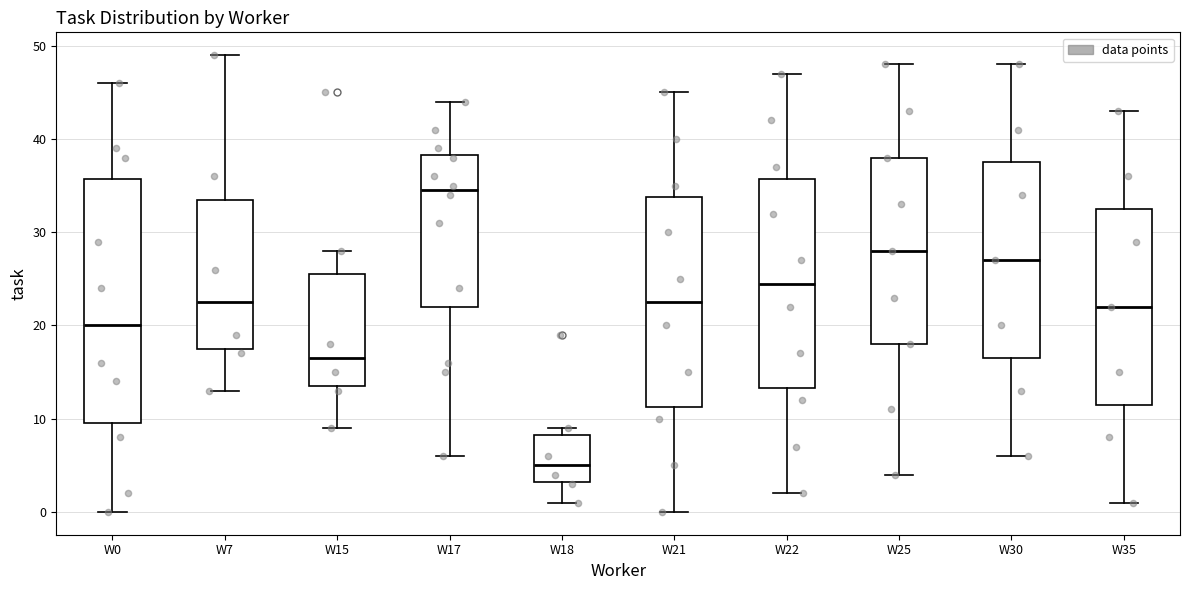

Reading left to right, transcribe this box plot: for each box, give where its median line is, the range the box spans, and where its two whiskers end, as read against the y-axis. The values are not printed on the chart, so give them approximately, as read against the axis.

W0: median 20, box 10 to 36, whiskers 0 to 46
W7: median 23, box 18 to 34, whiskers 13 to 49
W15: median 17, box 14 to 26, whiskers 9 to 28
W17: median 35, box 22 to 38, whiskers 6 to 44
W18: median 5, box 3 to 8, whiskers 1 to 9
W21: median 23, box 11 to 34, whiskers 0 to 45
W22: median 25, box 13 to 36, whiskers 2 to 47
W25: median 28, box 18 to 38, whiskers 4 to 48
W30: median 27, box 17 to 38, whiskers 6 to 48
W35: median 22, box 12 to 33, whiskers 1 to 43